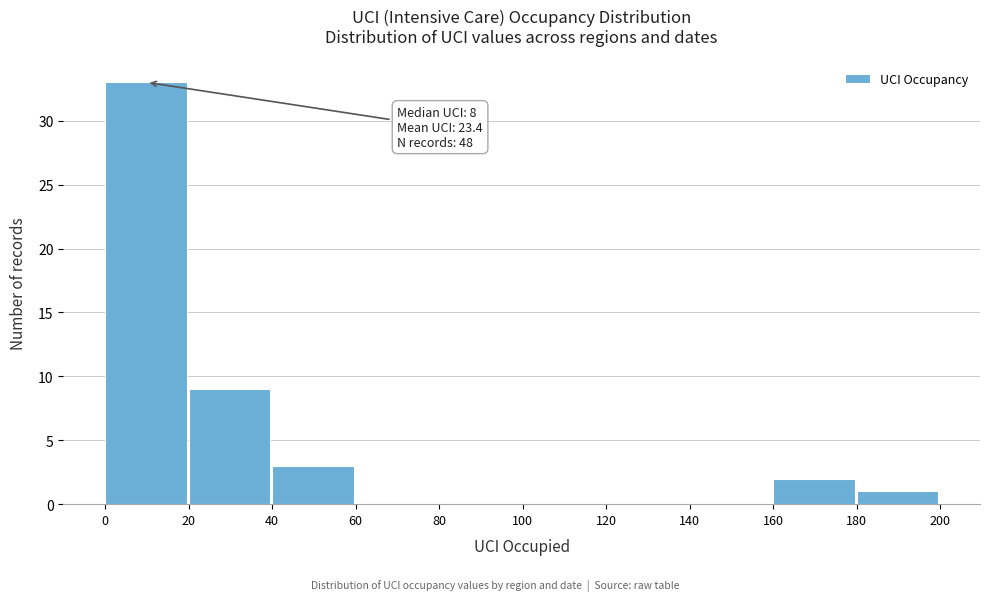

Over which range of the x-axis is the bar tallest?

0 to 20